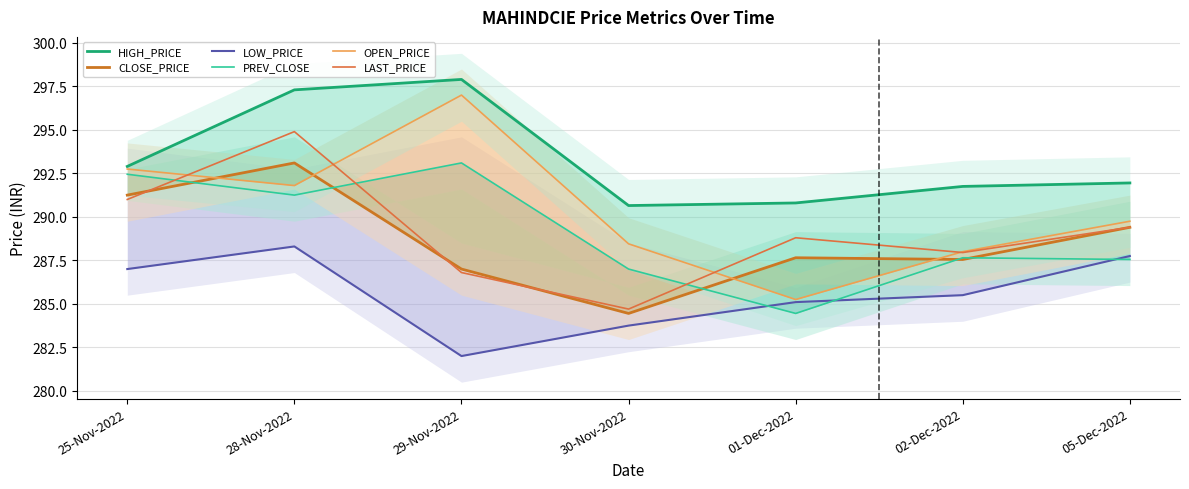

Which series changed the most between 25-Nov-2022 and 30-Nov-2022?

CLOSE_PRICE